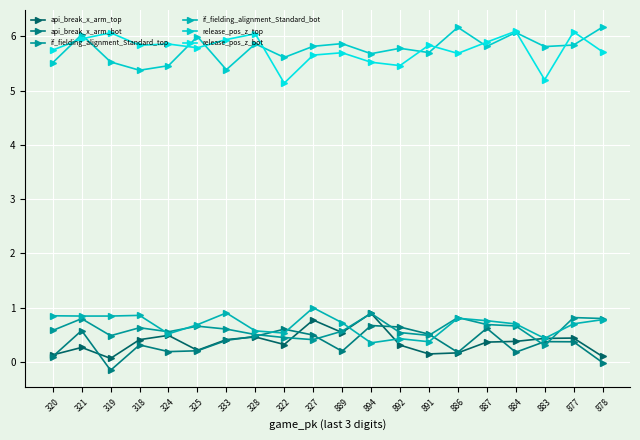

What is the sum of all if_fielding_alignment_Standard_bot values?

13.7